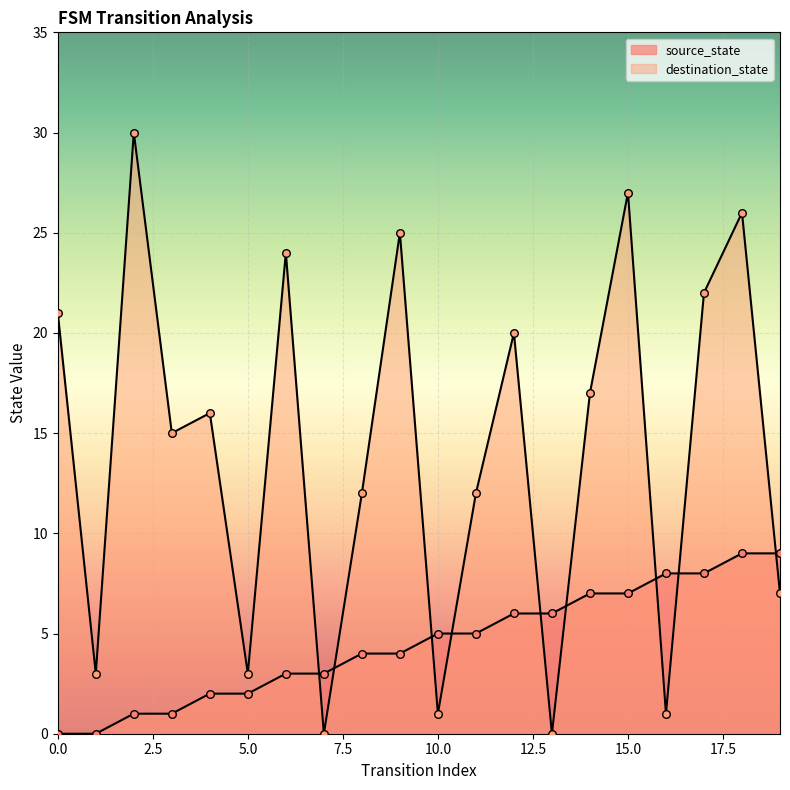

What is the total value across all series at 13?

6